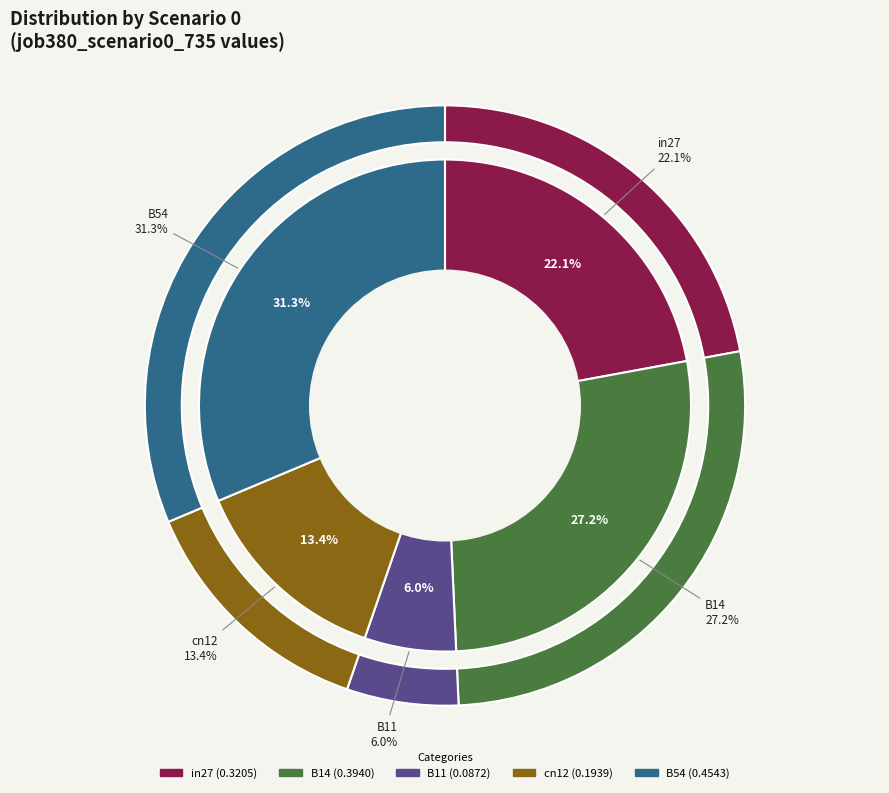

How many segments does this pie chart have?

5